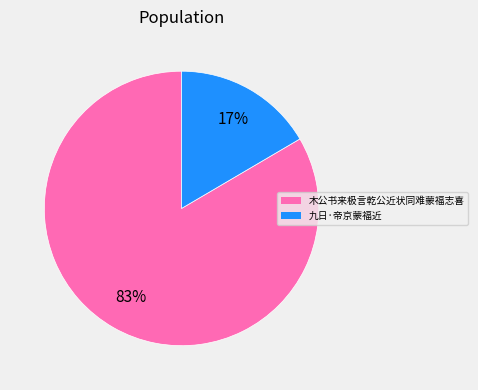

Is there any slice that represents more than half of the pie?

Yes